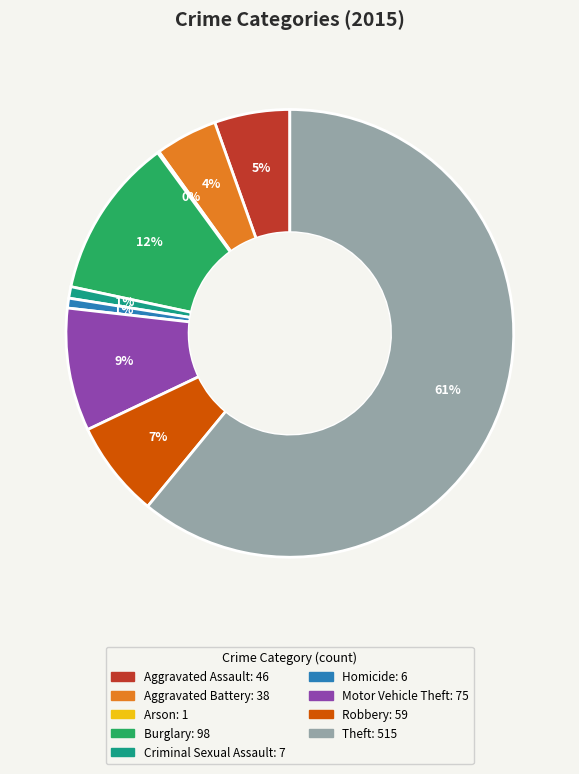

Is there any slice that represents more than half of the pie?

Yes